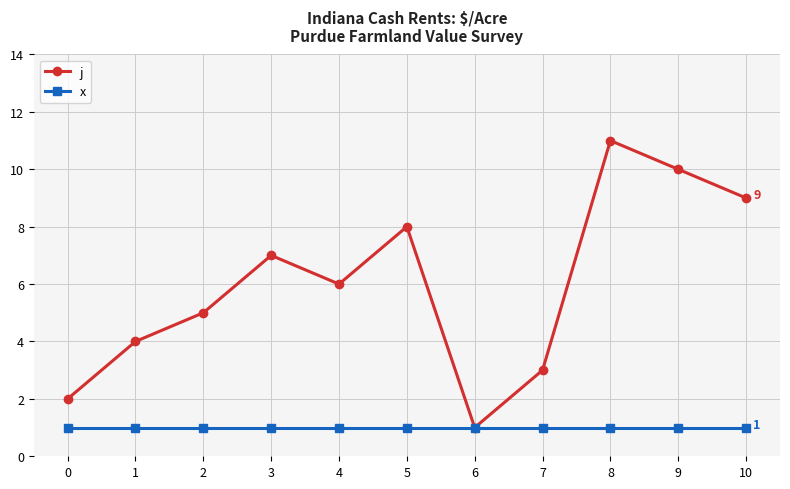

Does the chart display data point markers on the line(s)?

Yes